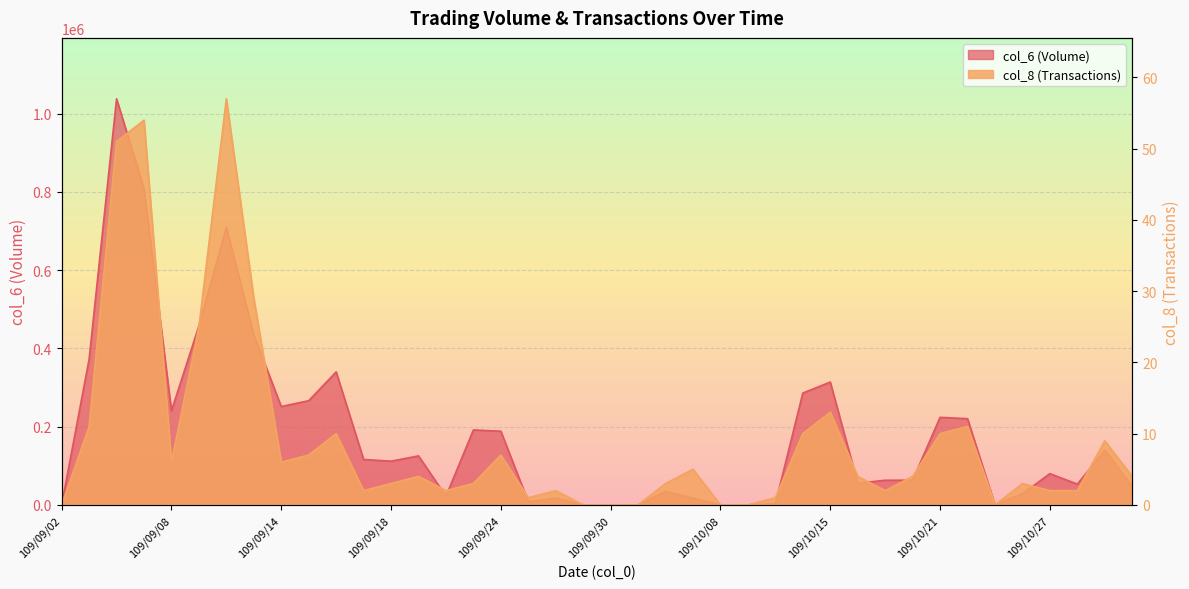

Does the chart display data point markers on the line(s)?

No